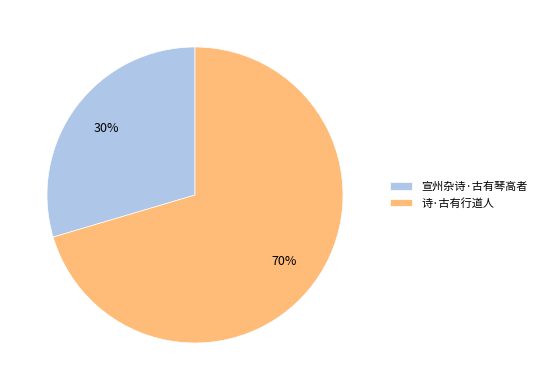

What is the majority slice?

诗·古有行道人